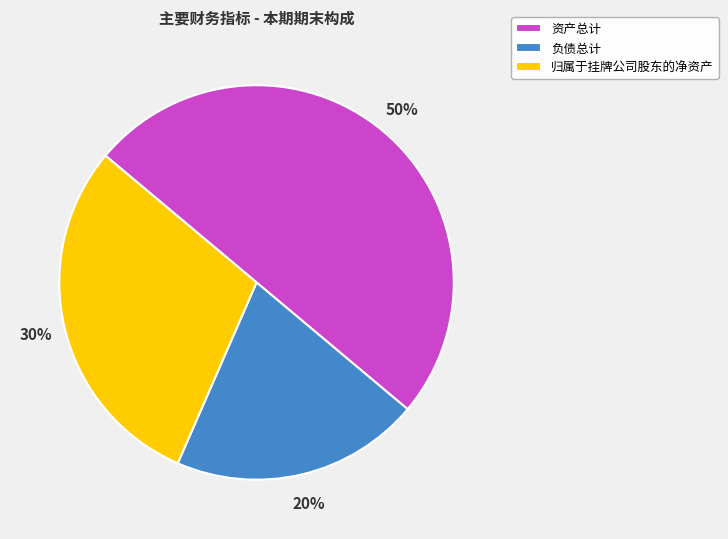

To the nearest percent, what is the combined percentage of 资产总计 and 归属于挂牌公司股东的净资产?

80%